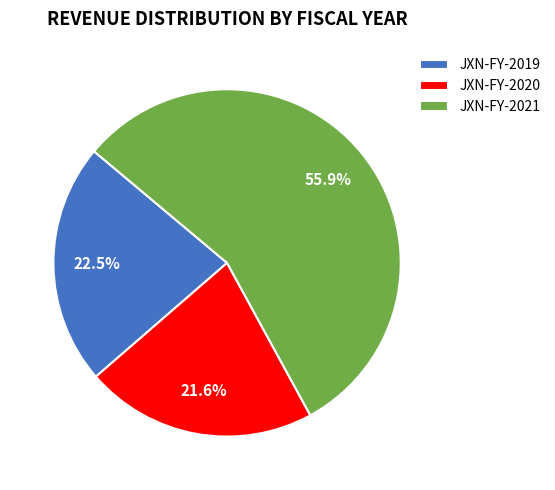

Rank the categories by value from highest to lowest.

JXN-FY-2021, JXN-FY-2019, JXN-FY-2020